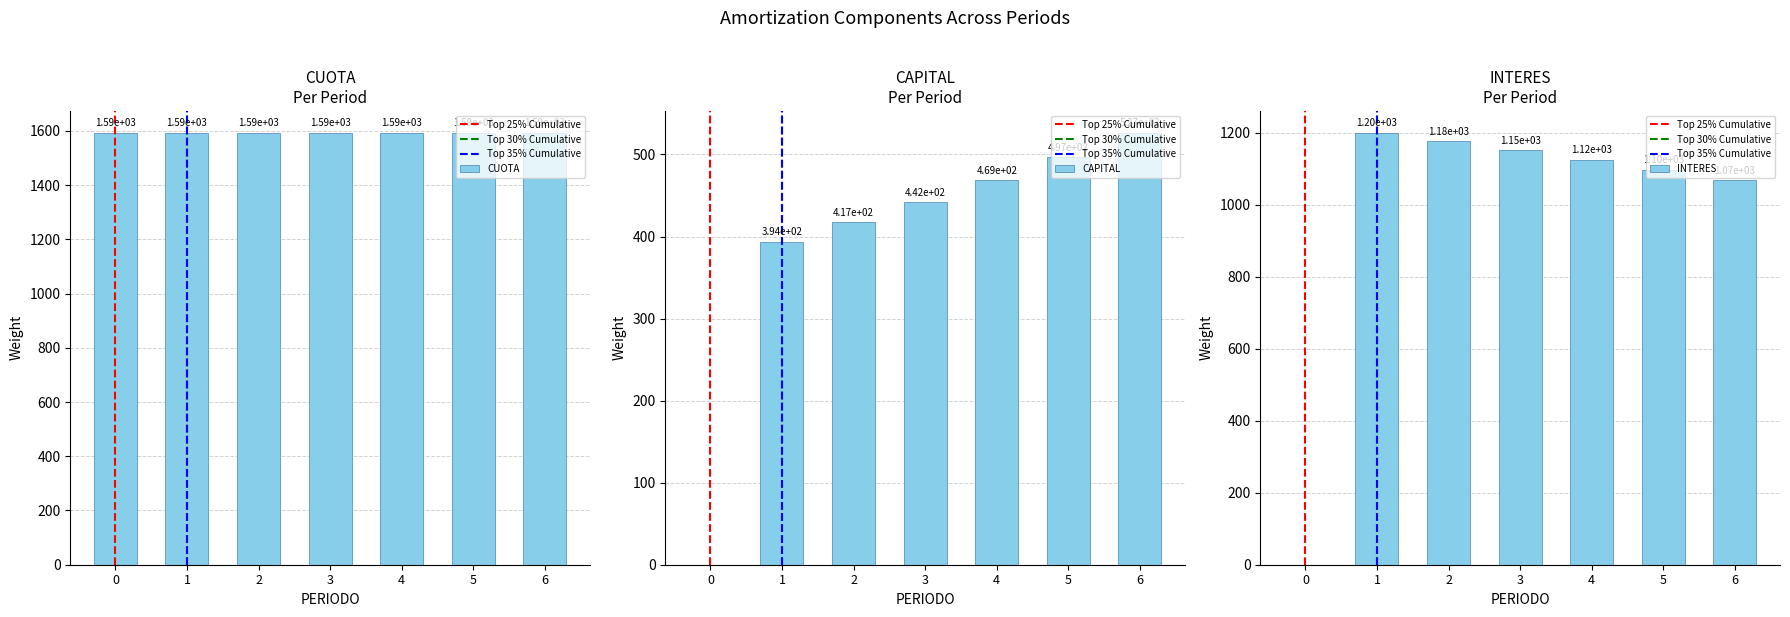

Is the value of CAPITAL at 2 greater than the value of INTERES at 6?

No